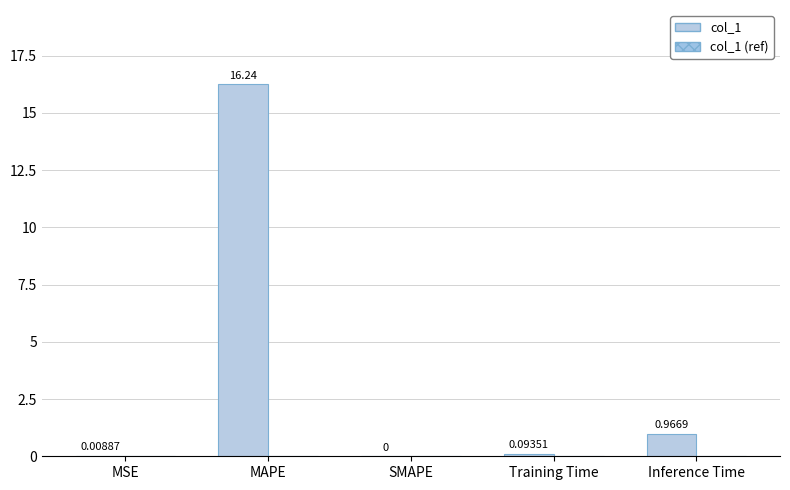

What is the sum of the values at Training Time and Inference Time?

1.1